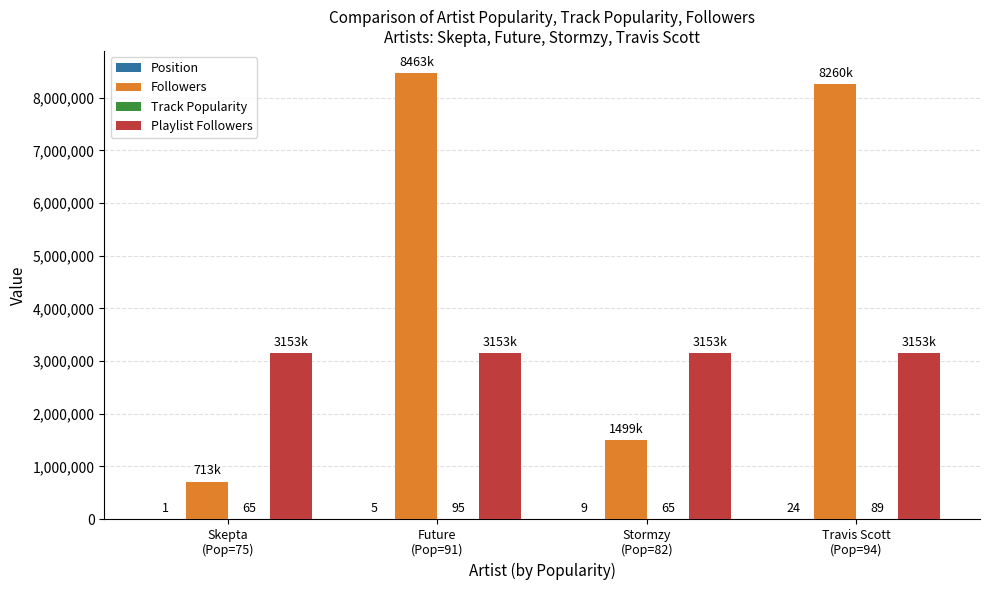

How many data points does each series have?

4